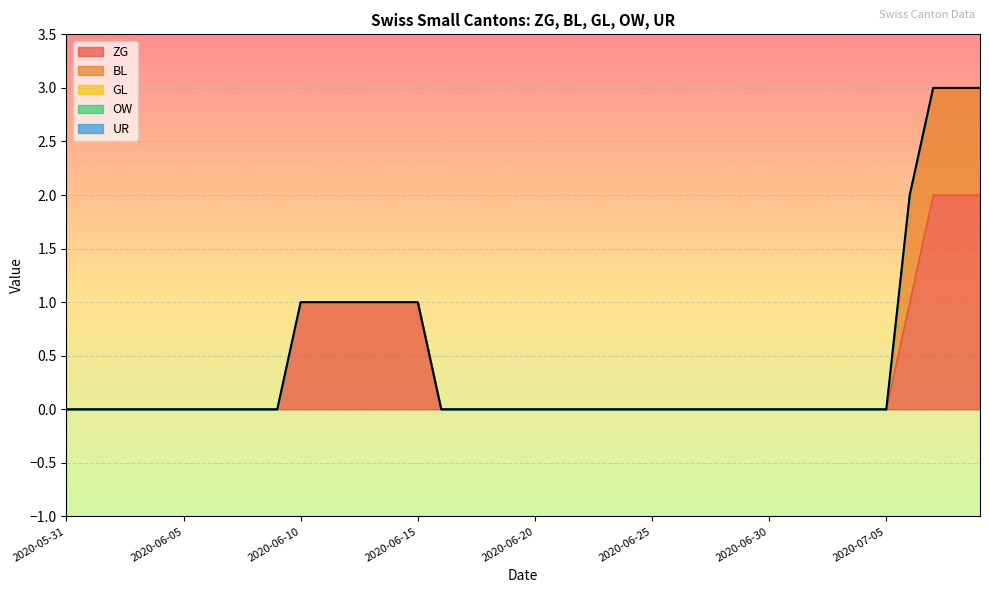

How many BL values are between 0 and 1?

40